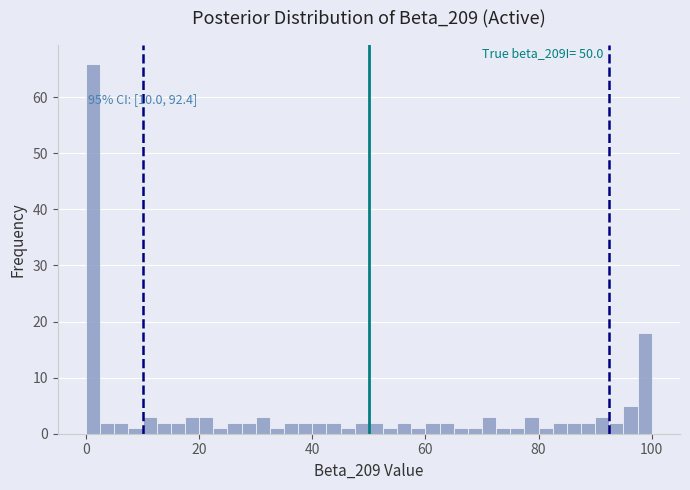

Read against the x-axis, roughly where is the centre of the tallest bar?

2